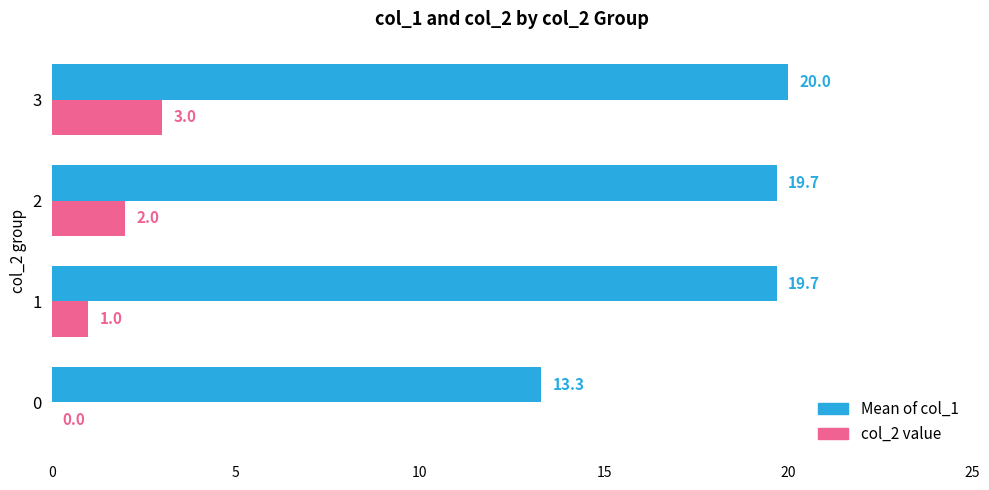

Which series changed the most between 0 and 1?

Mean of col_1